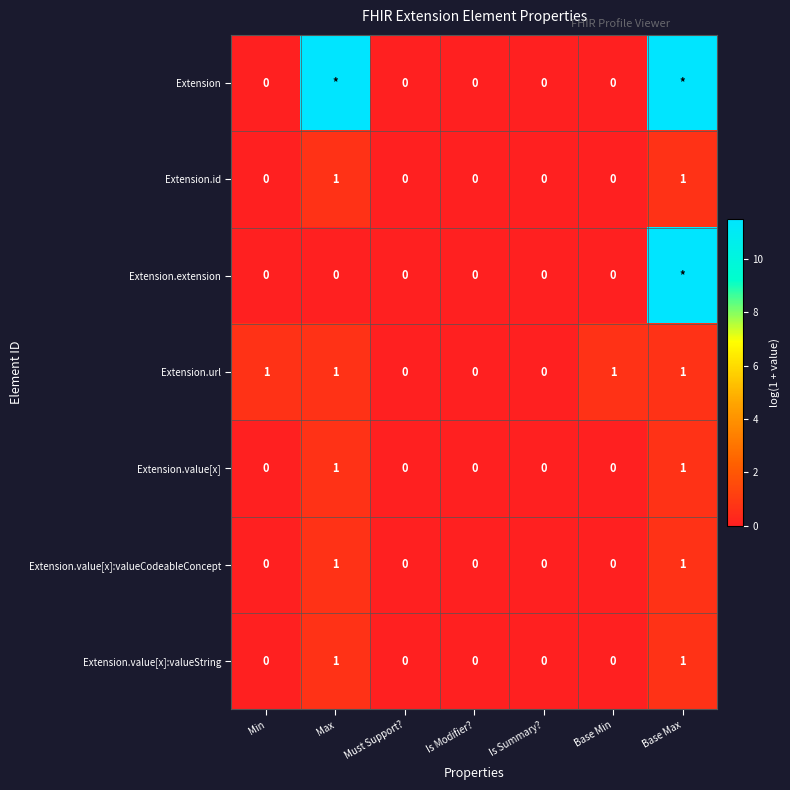

Which category has the highest value across all series?

Max